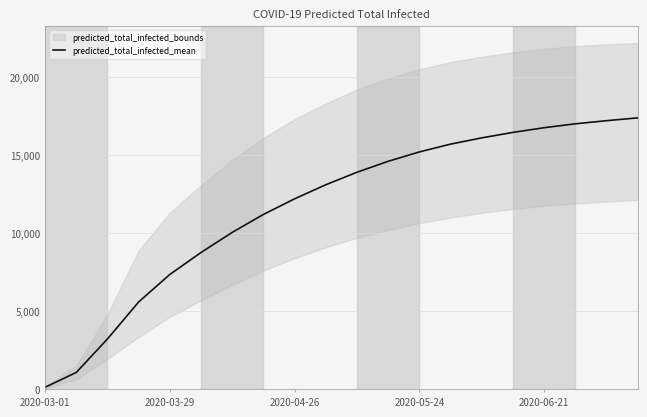

Is this an area chart (filled region under the line)?

No